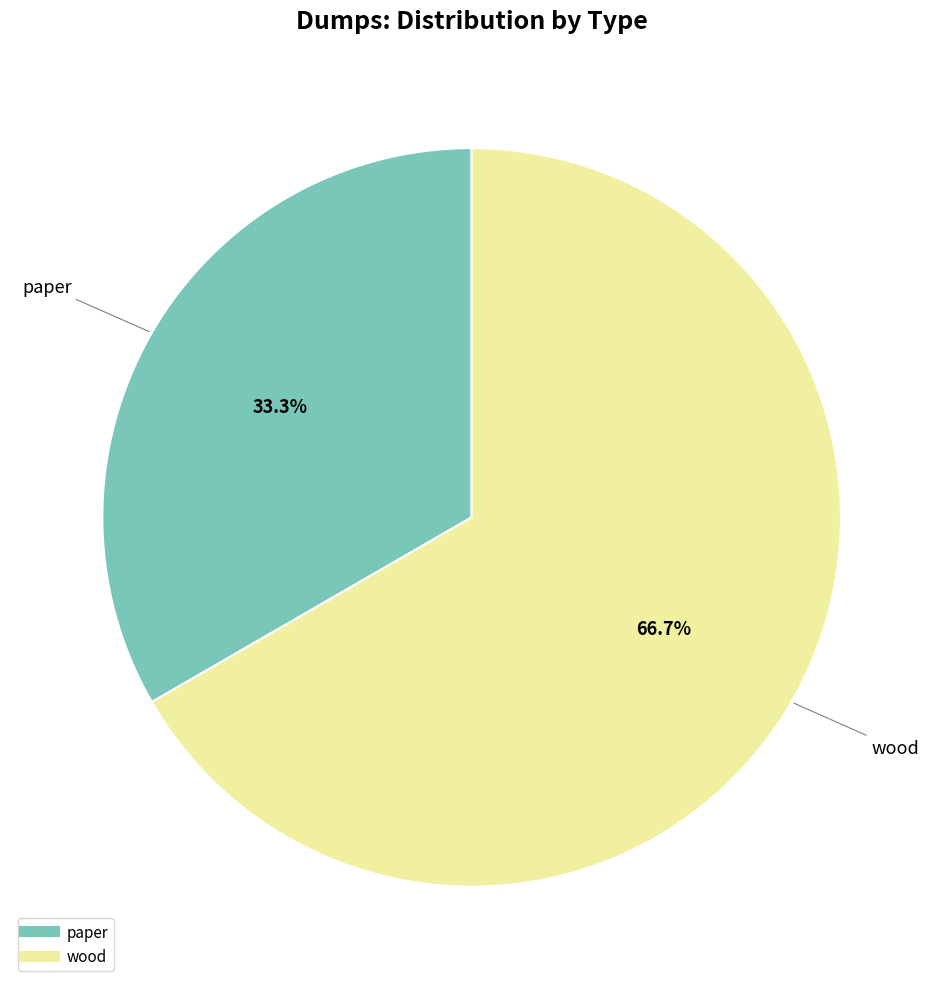

Is there a majority slice in this chart?

Yes